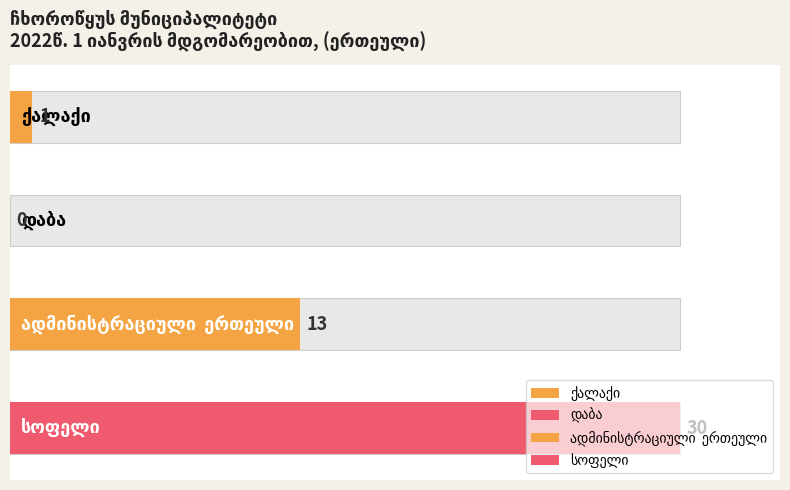

Count the number of categories in the chart.

4